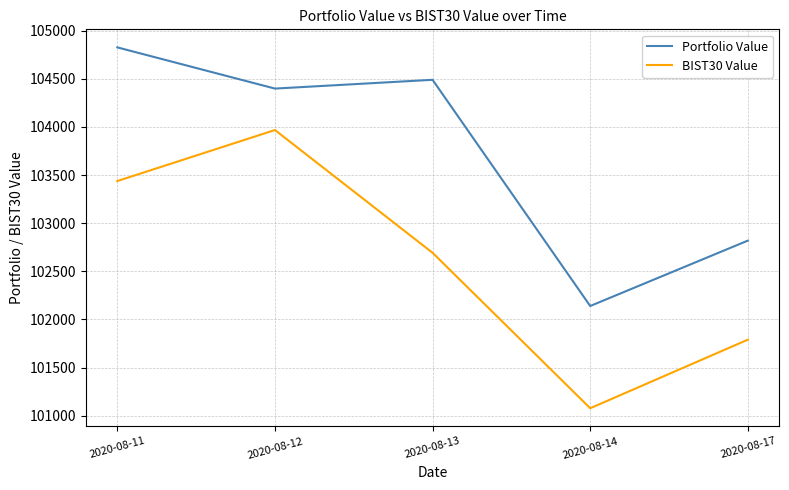

At how many categories does at least one series exceed 103325?

3